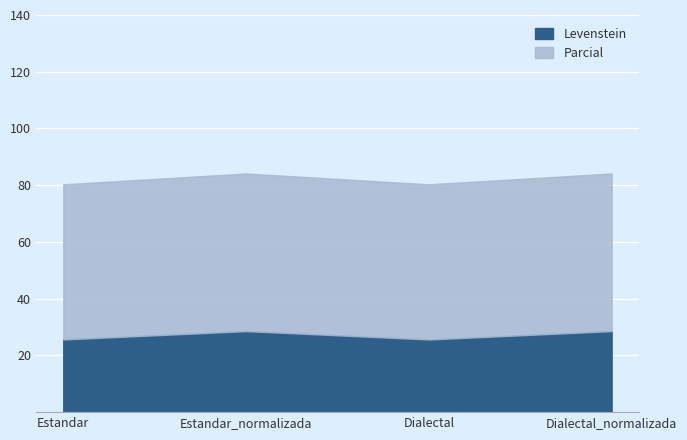

Which series has the largest total across all categories?

Parcial